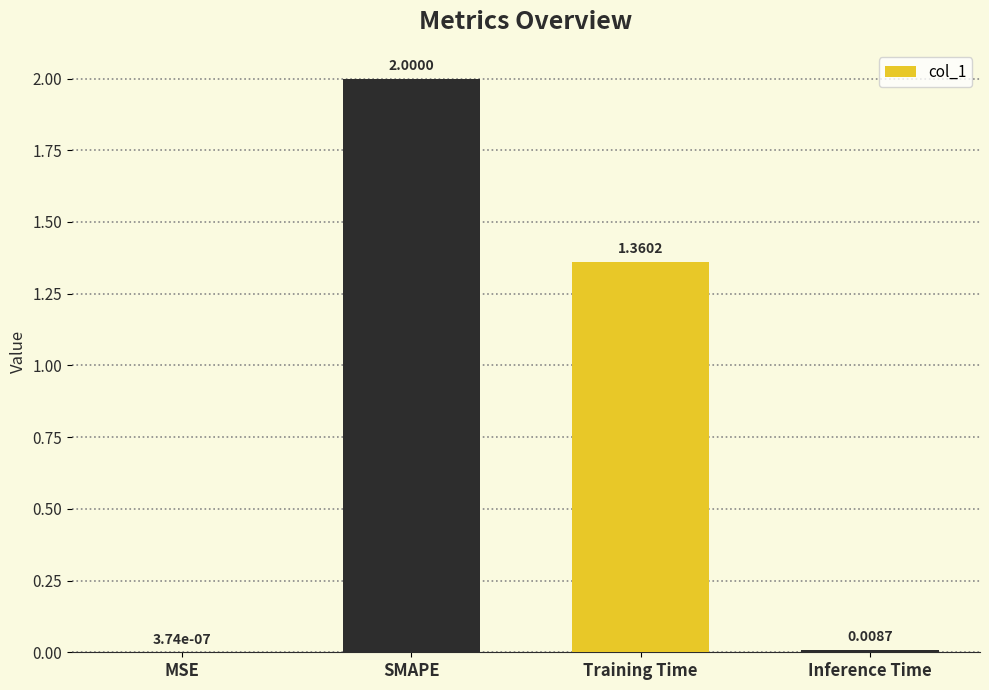

Does the chart contain stacked bars?

No